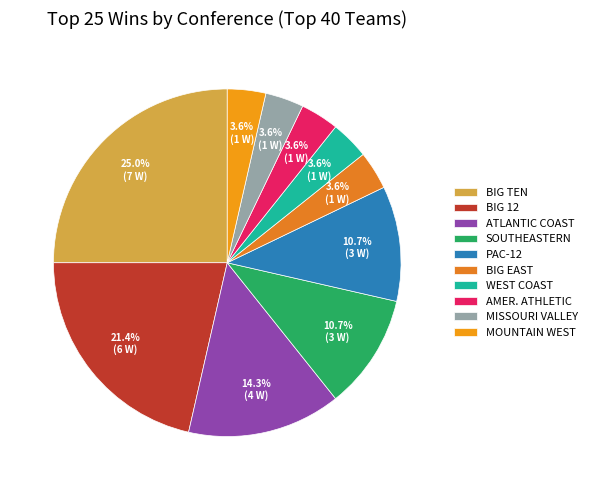

Count the number of slices in the pie.

10